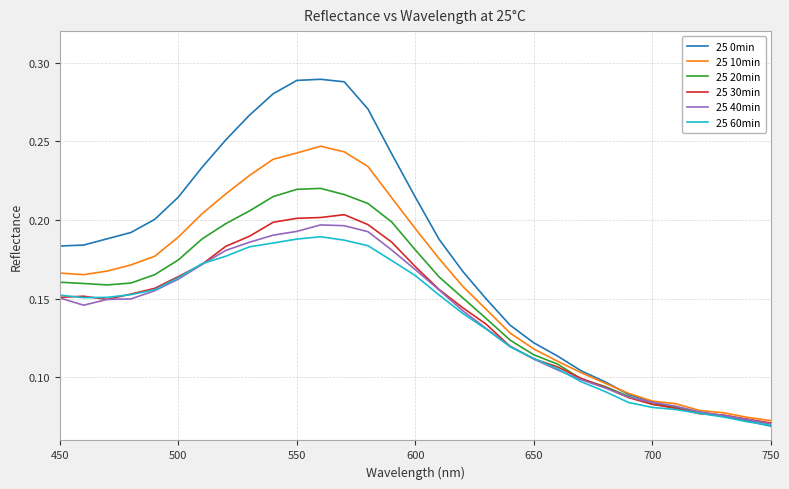

Which series has the largest total across all categories?

25 0min